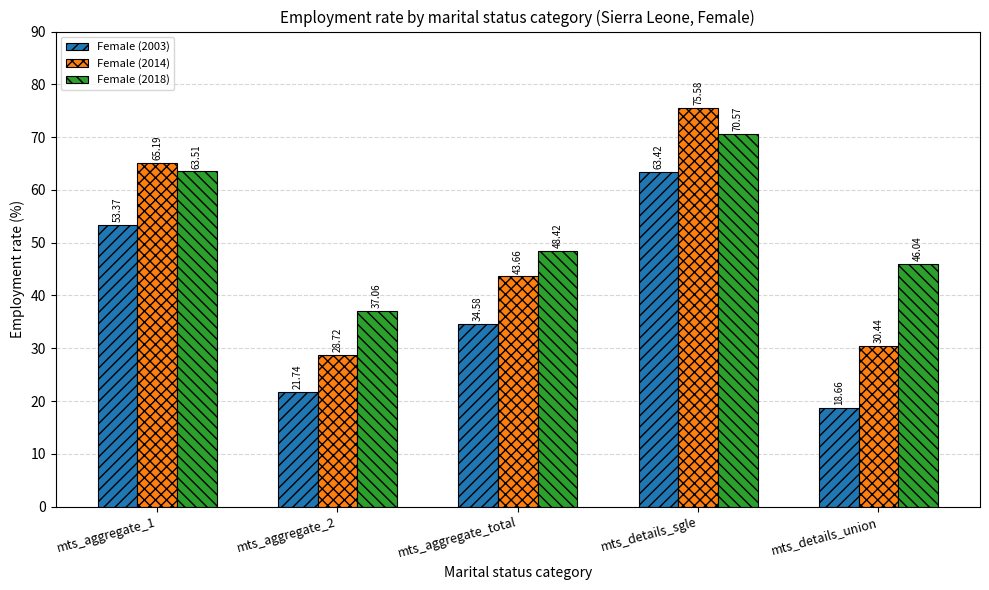

What is the value of the Female (2014) bar at the 1st from the left?

65.2